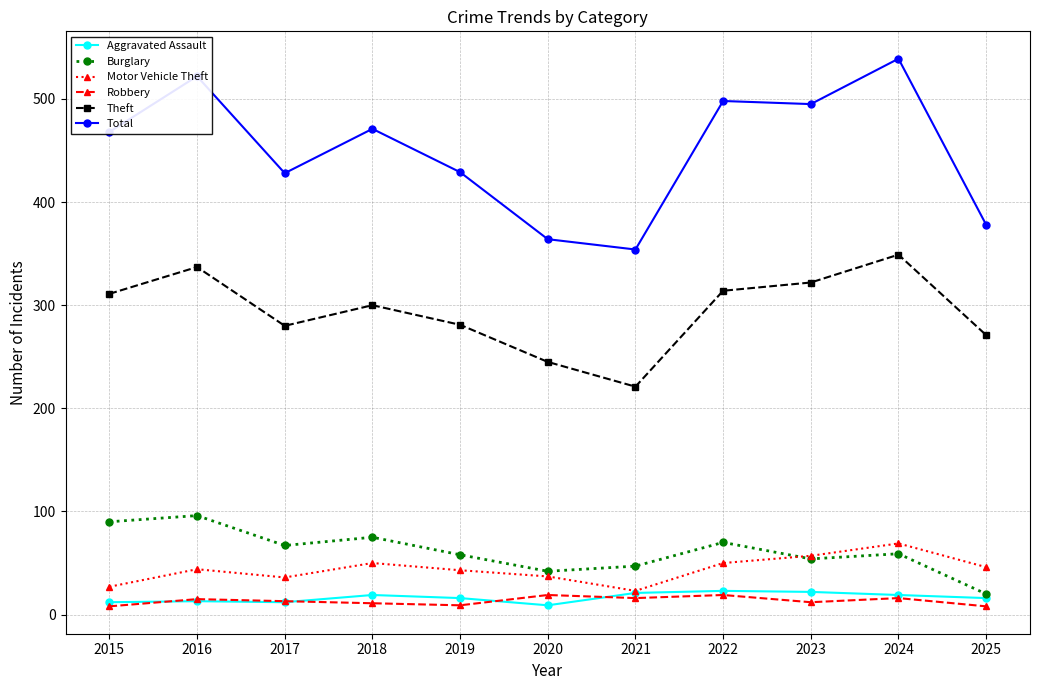

Is it true that Motor Vehicle Theft equals 27 at 2015?

True